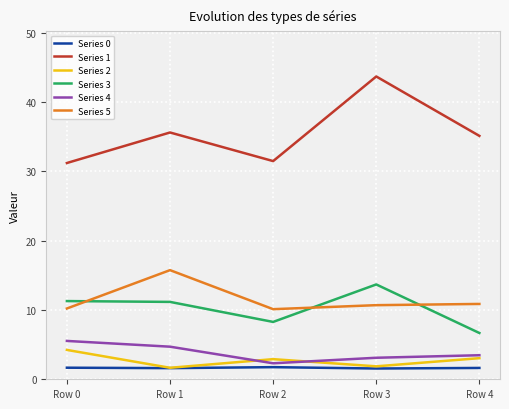

Which series has the largest range (max minus min)?

Series 1